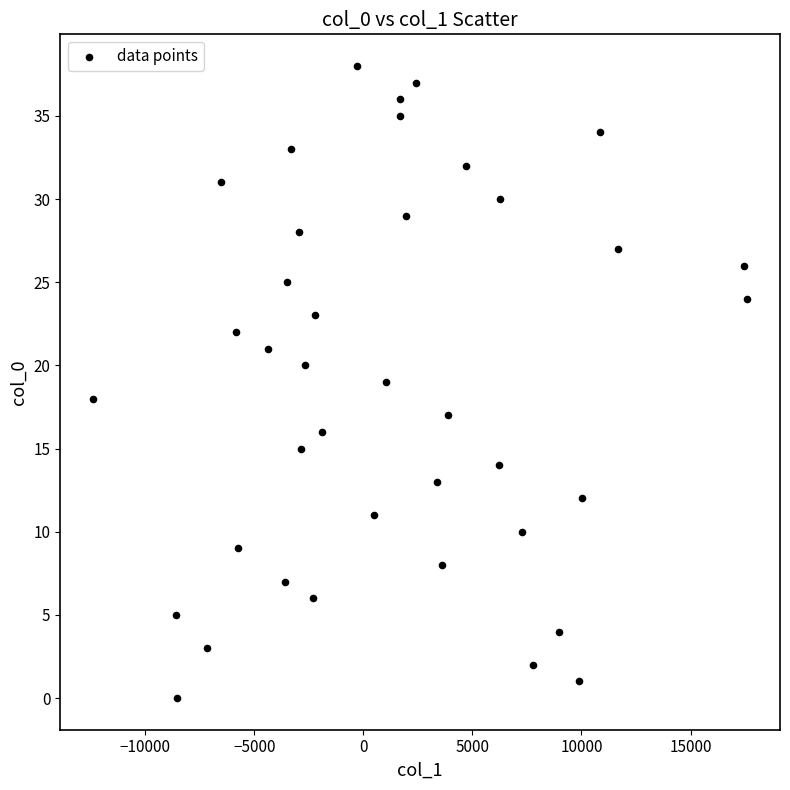

How many data points are displayed?

39